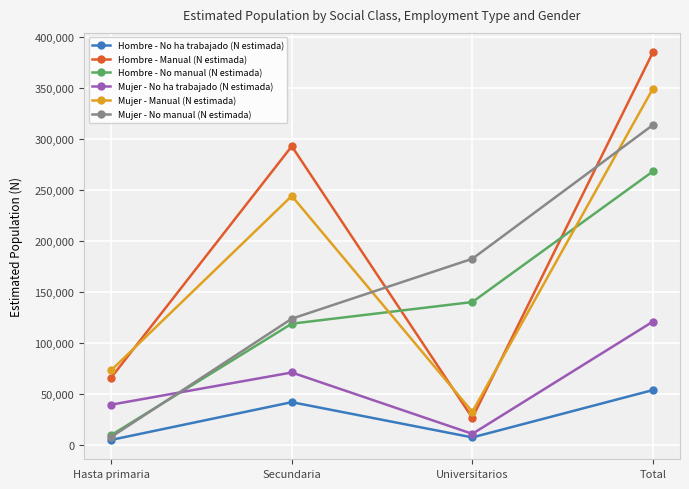

What is the difference between the maximum and minimum values in the Mujer - No ha trabajado (N estimada) series?

110070